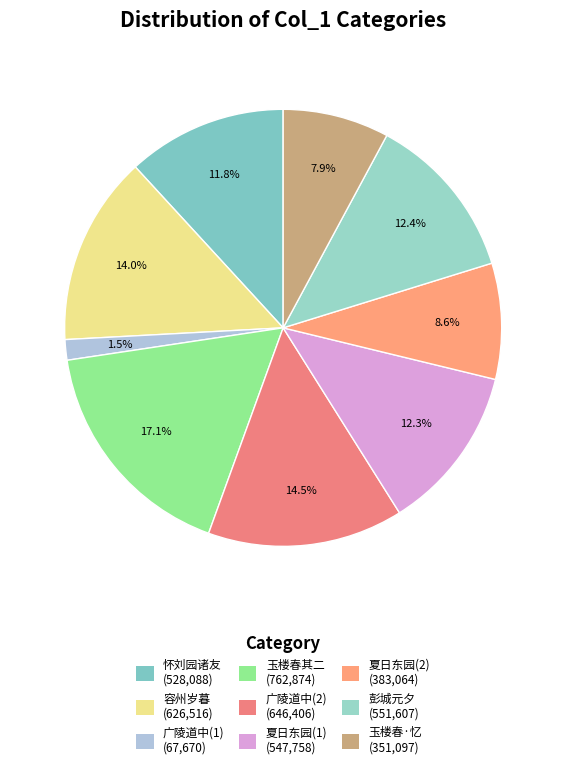

How many slices are in this pie chart?

9